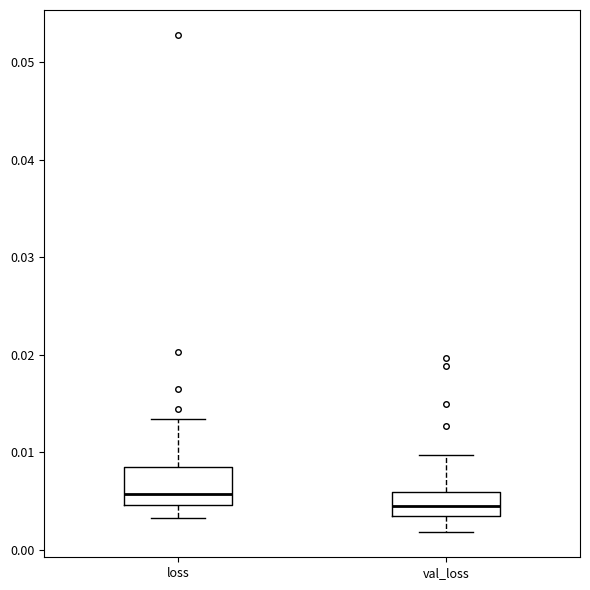

Reading left to right, read every box against the y-axis: the position of its median line, the range the box covers, and the ends of its whiskers. The values are not printed on the chart, so give them approximately, as read against the axis.

loss: median 0.006, box 0.005 to 0.009, whiskers 0.003 to 0.013
val_loss: median 0.004, box 0.003 to 0.006, whiskers 0.002 to 0.010